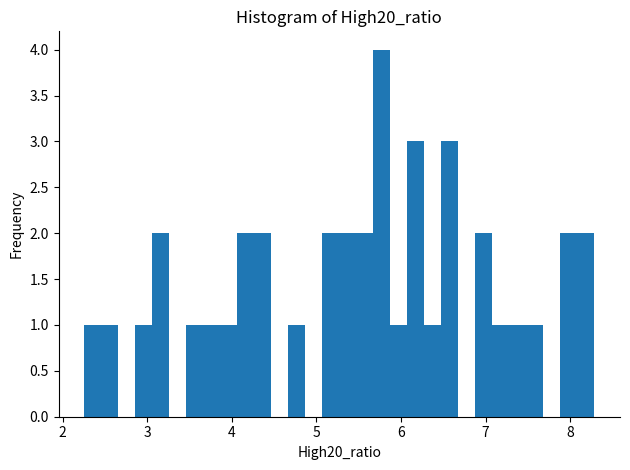

Read against the x-axis, roughly where is the centre of the tallest bar?

5.8